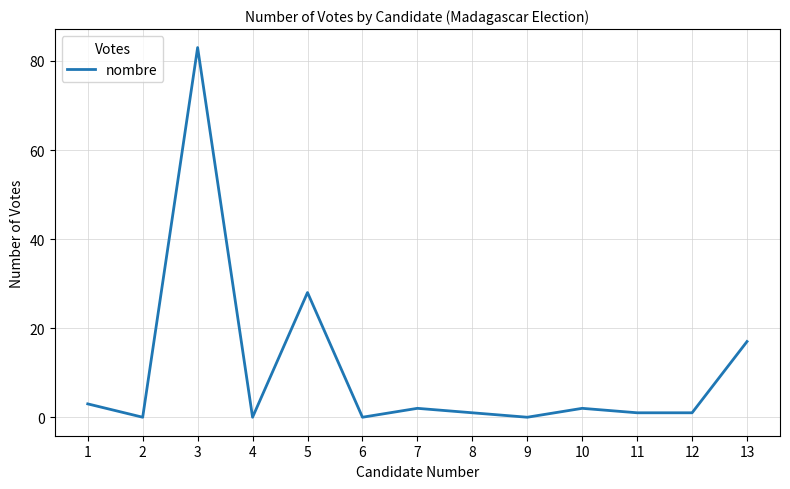

True or false: the data shows 18 at 3.

False